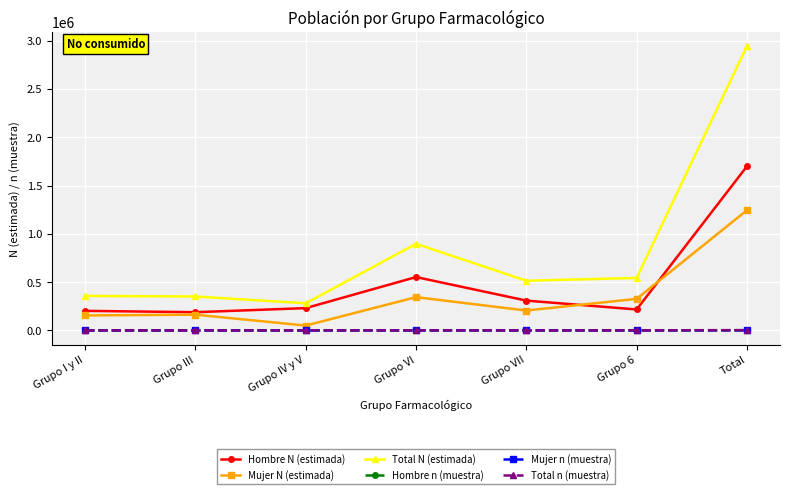

Which series has the largest range (max minus min)?

Total N (estimada)